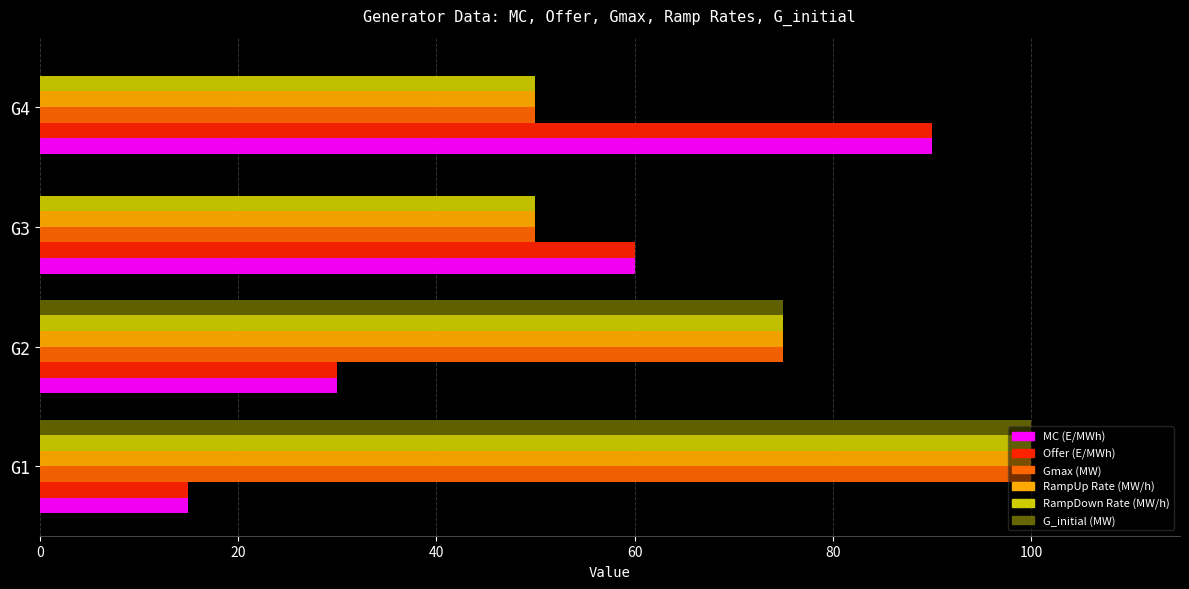

Where is MC (E/MWh) nearest to the value 52?

G3